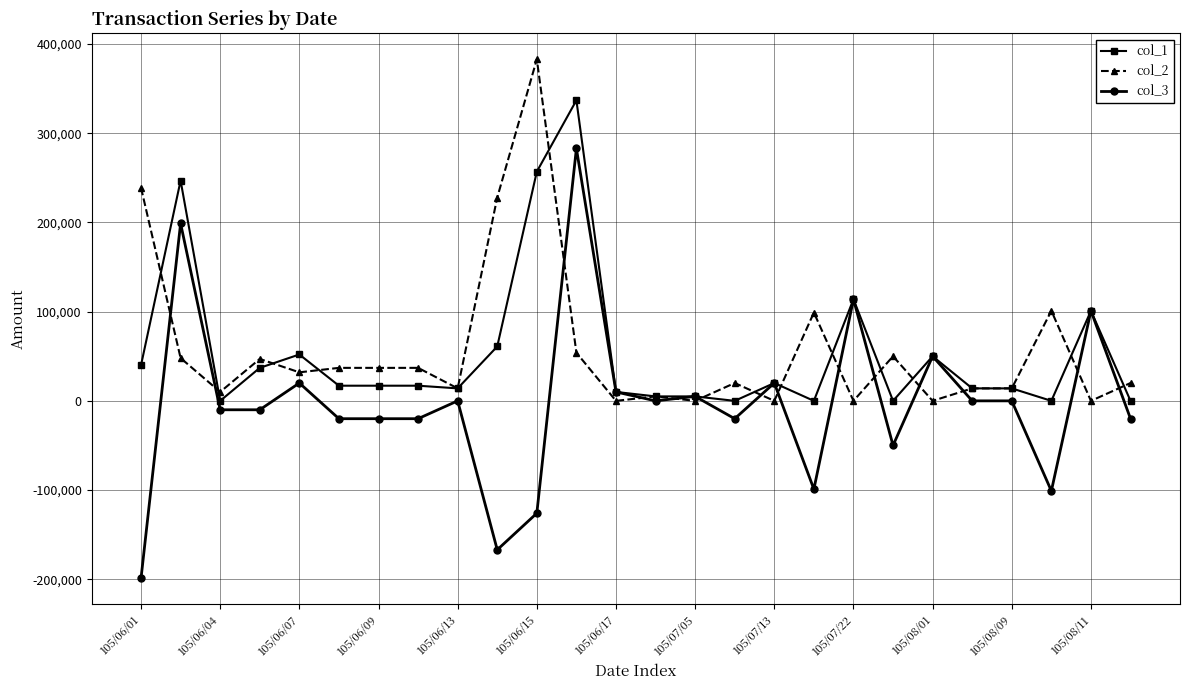

True or false: col_3 and col_2 cross at least once.

True